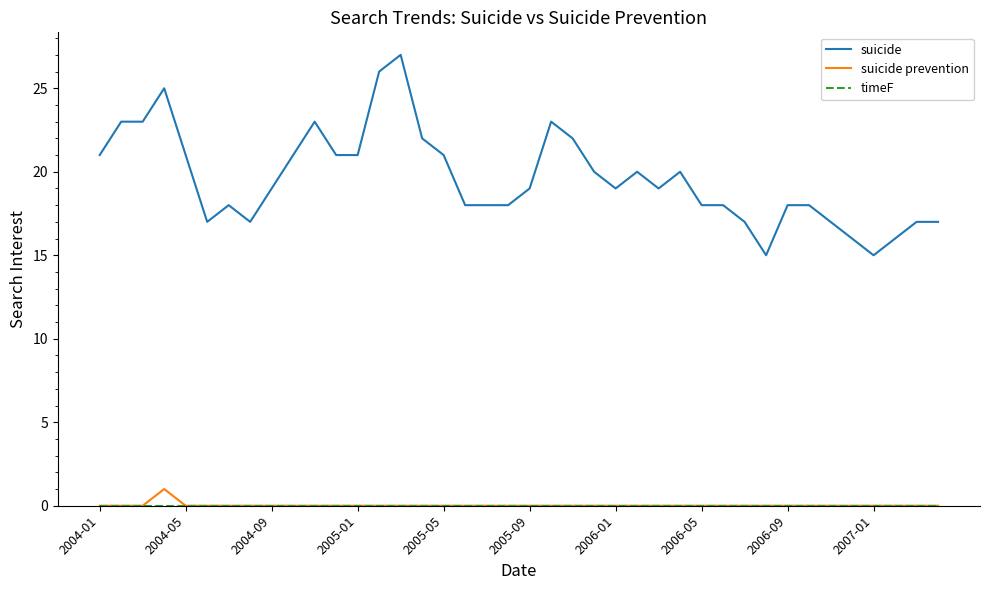

Which series has the largest range (max minus min)?

suicide